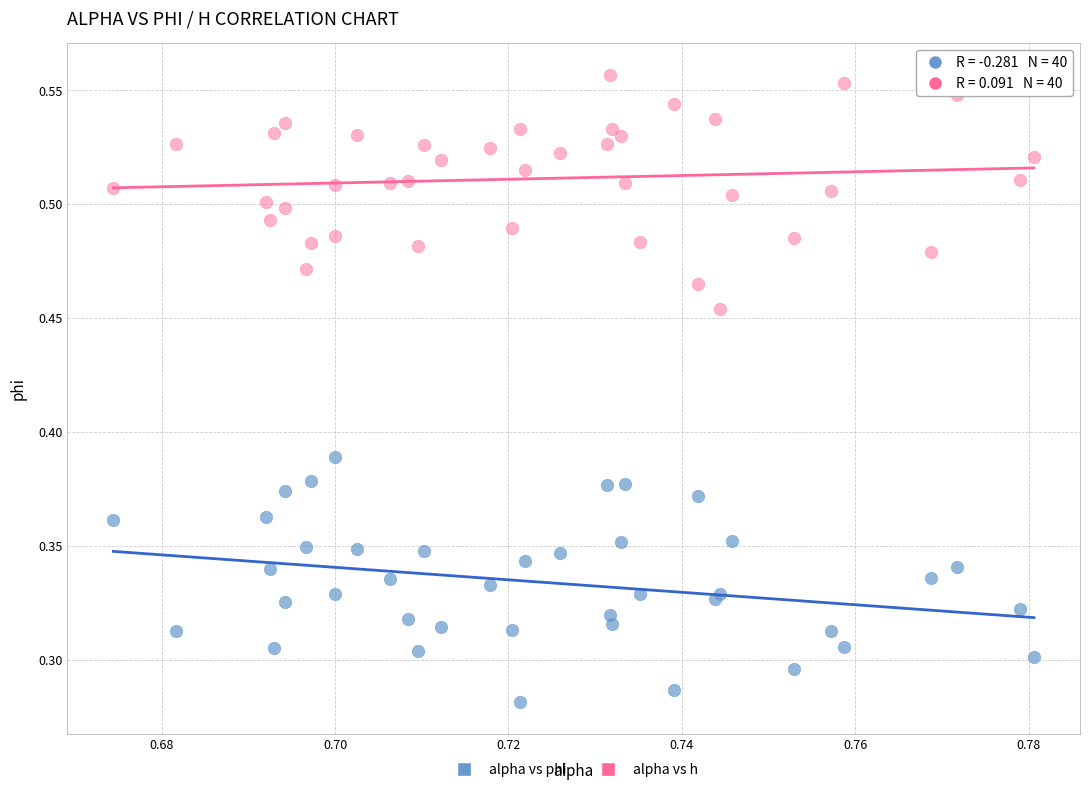

Which series contains the highest Y value?

alpha vs h